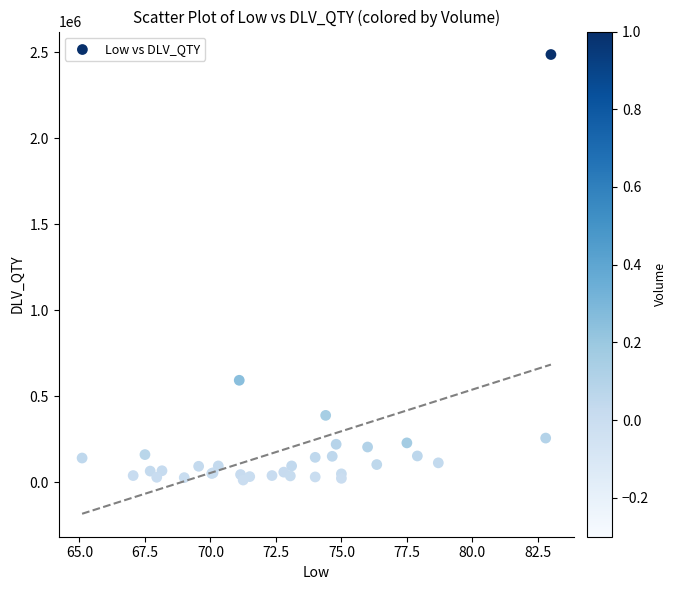

What Y value in the scatter plot is closest to 1249000?

592000